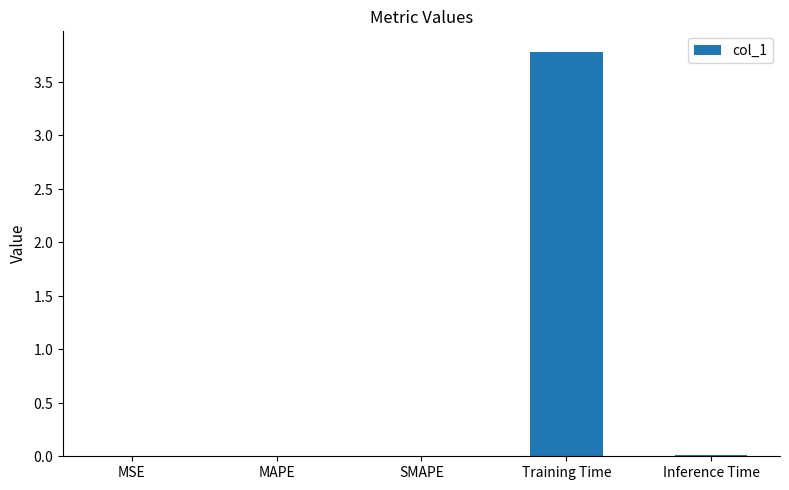

Which category has the lowest value across all series?

MSE